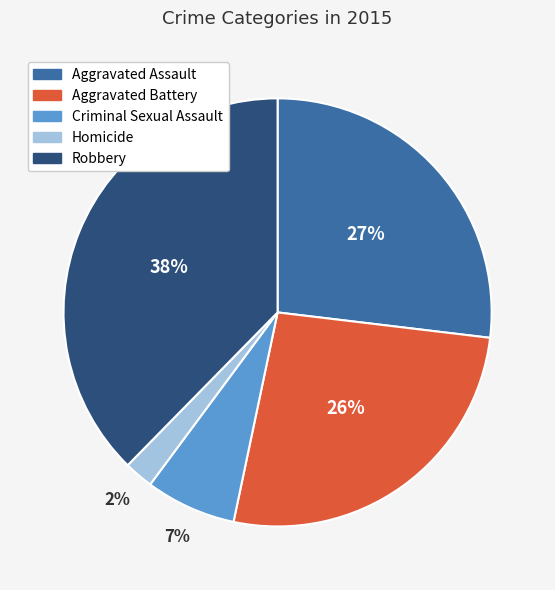

To the nearest percent, what is the combined percentage of Homicide and Robbery?

40%